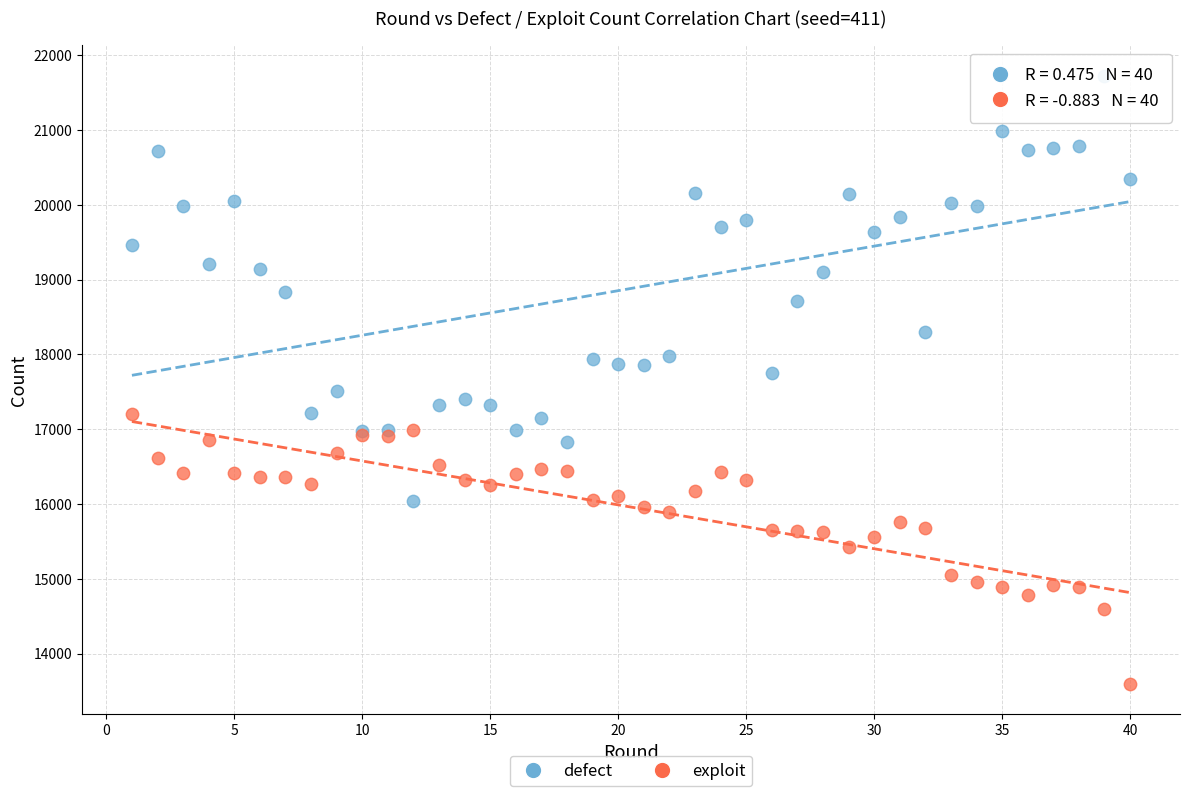

Which series has the widest spread of Y values?

defect